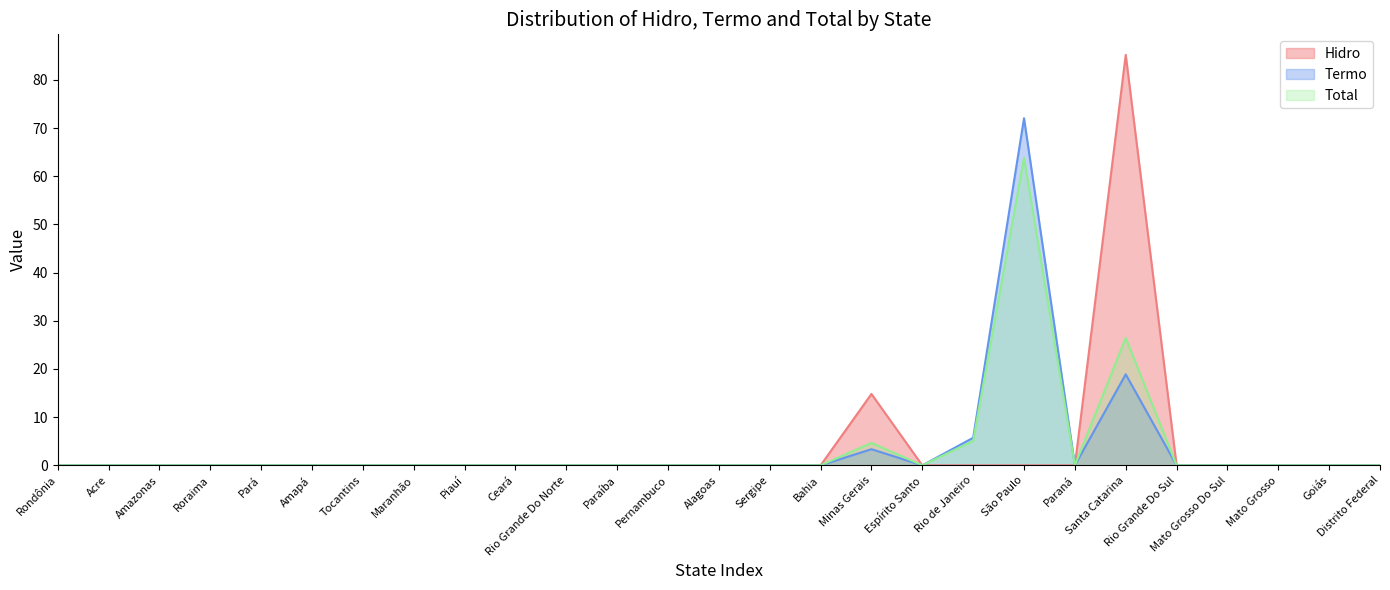

Reading left to right, transcribe all the data shown in this chart.

Hidro: Rondônia=0.0	Acre=0.0	Amazonas=0.0	Roraima=0.0	Pará=0.0	Amapá=0.0	Tocantins=0.0	Maranhão=0.0	Piauí=0.0	Ceará=0.0	Rio Grande Do Norte=0.0	Paraíba=0.0	Pernambuco=0.0	Alagoas=0.0	Sergipe=0.0	Bahia=0.0	Minas Gerais=14.8	Espírito Santo=0.0	Rio de Janeiro=0.0	São Paulo=0.0	Paraná=0.0	Santa Catarina=85.2	Rio Grande Do Sul=0.0	Mato Grosso Do Sul=0.0	Mato Grosso=0.0	Goiás=0.0	Distrito Federal=0.0
Termo: Rondônia=0.0	Acre=0.0	Amazonas=0.0	Roraima=0.0	Pará=0.0	Amapá=0.0	Tocantins=0.0	Maranhão=0.0	Piauí=0.0	Ceará=0.0	Rio Grande Do Norte=0.0	Paraíba=0.0	Pernambuco=0.0	Alagoas=0.0	Sergipe=0.0	Bahia=0.0	Minas Gerais=3.4	Espírito Santo=0.0	Rio de Janeiro=5.7	São Paulo=72.0	Paraná=0.0	Santa Catarina=18.9	Rio Grande Do Sul=0.0	Mato Grosso Do Sul=0.0	Mato Grosso=0.0	Goiás=0.0	Distrito Federal=0.0
Total: Rondônia=0.0	Acre=0.0	Amazonas=0.0	Roraima=0.0	Pará=0.0	Amapá=0.0	Tocantins=0.0	Maranhão=0.0	Piauí=0.0	Ceará=0.0	Rio Grande Do Norte=0.0	Paraíba=0.0	Pernambuco=0.0	Alagoas=0.0	Sergipe=0.0	Bahia=0.0	Minas Gerais=4.7	Espírito Santo=0.0	Rio de Janeiro=5.1	São Paulo=63.8	Paraná=0.0	Santa Catarina=26.5	Rio Grande Do Sul=0.0	Mato Grosso Do Sul=0.0	Mato Grosso=0.0	Goiás=0.0	Distrito Federal=0.0